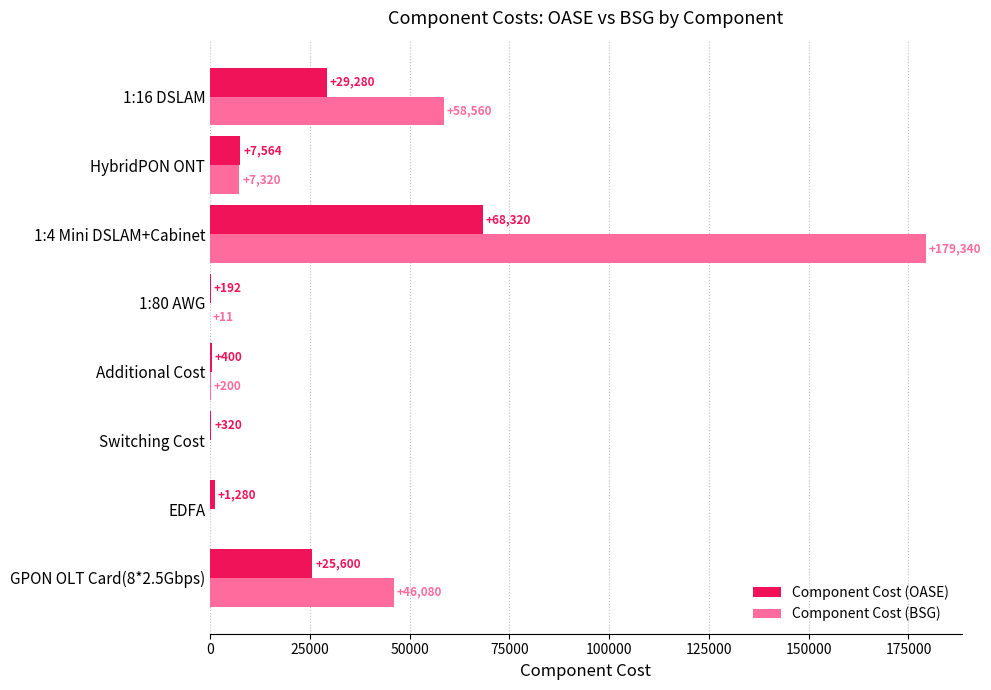

How many values in Component Cost (BSG) are above zero?

6